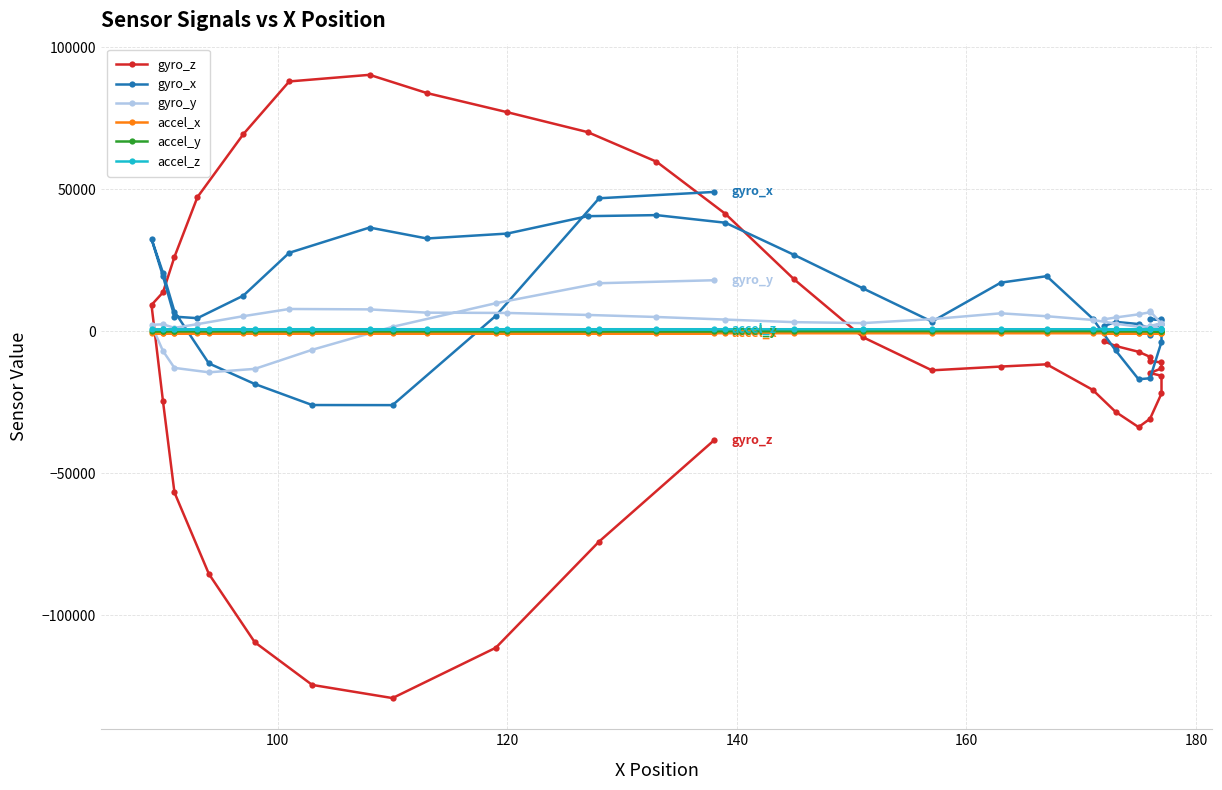

What is the difference between the highest and lowest values at 160?

17657.5